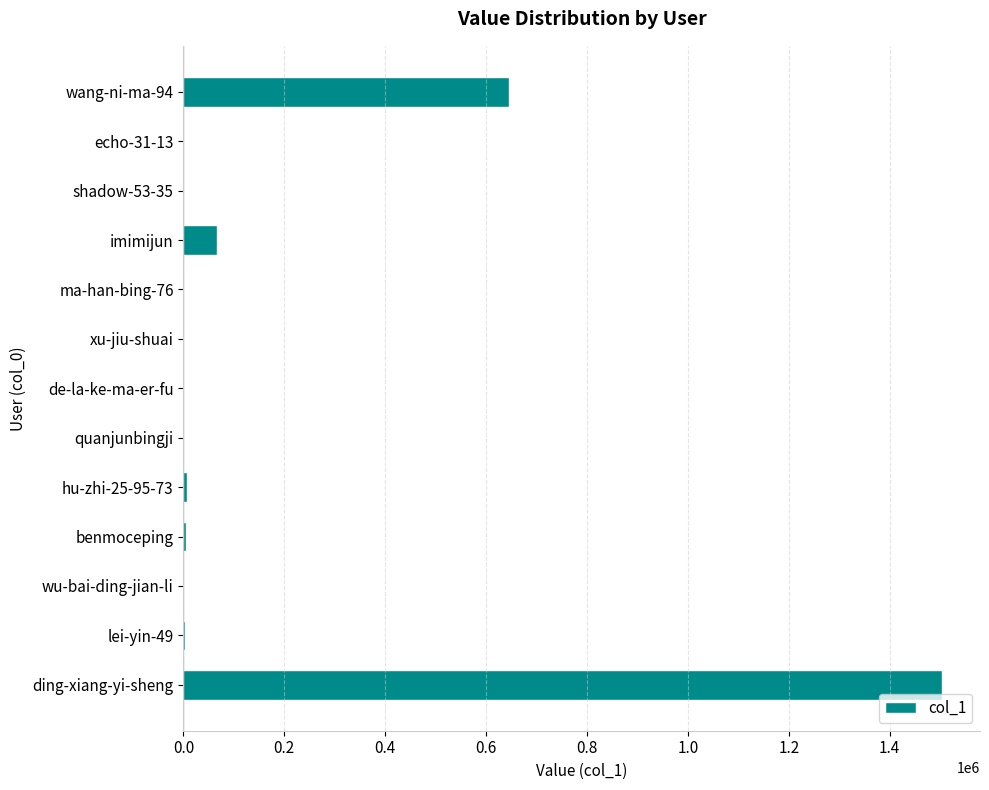

Which has a higher value, imimijun or ding-xiang-yi-sheng?

ding-xiang-yi-sheng